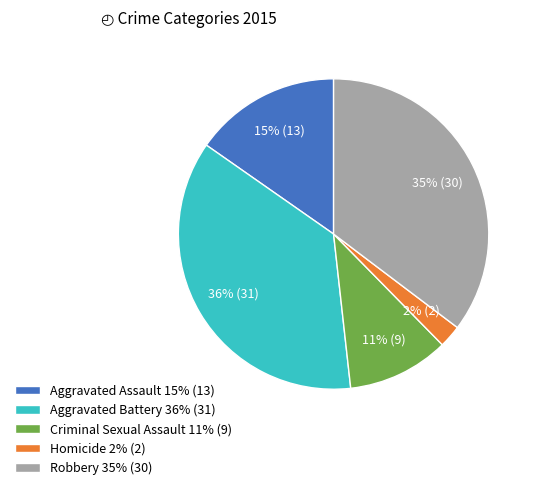

Do Aggravated Battery 36% (31) and Homicide 2% (2) together represent more than half of the pie?

No